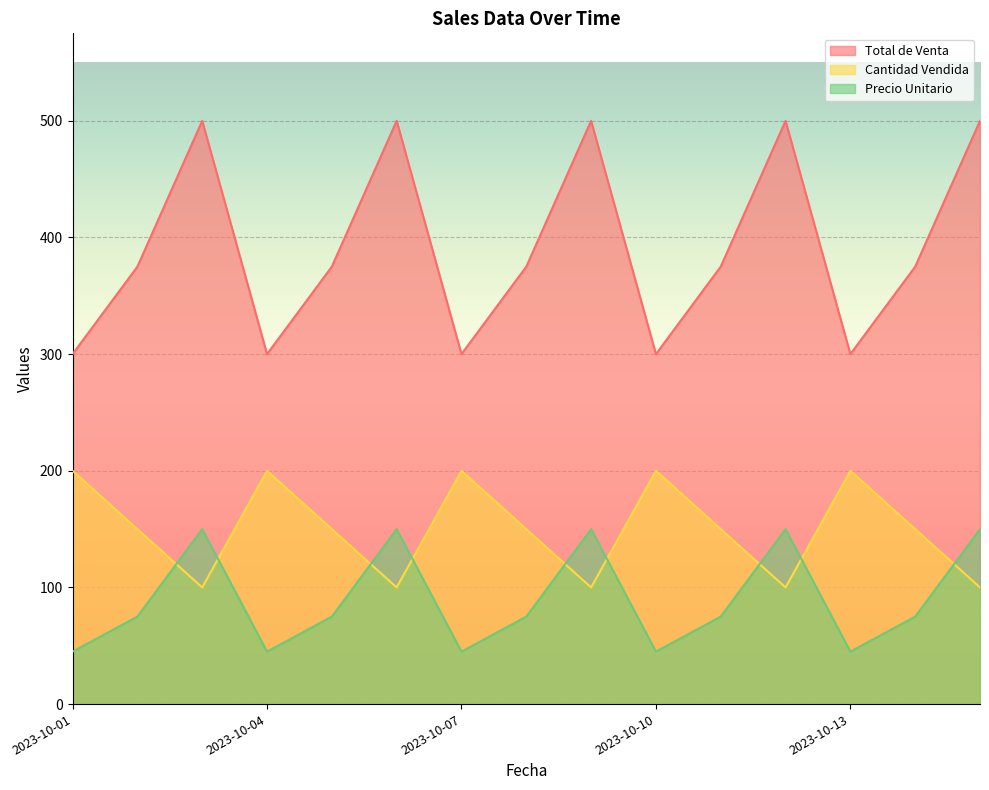

Does the chart display data point markers on the line(s)?

No